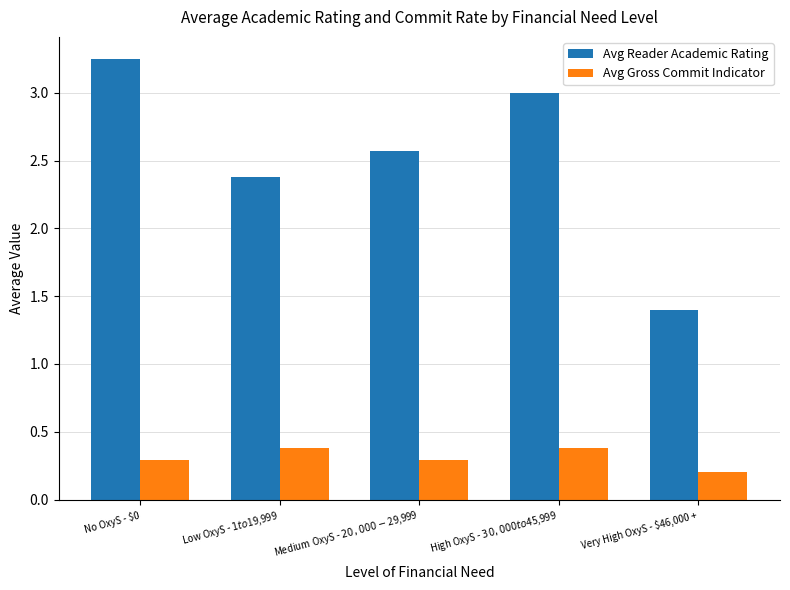

Does the chart contain any negative values?

No